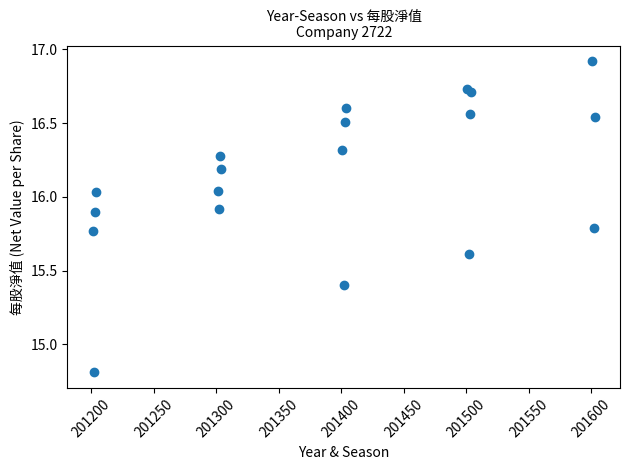

What Y value in the scatter plot is closest to 15?

14.8